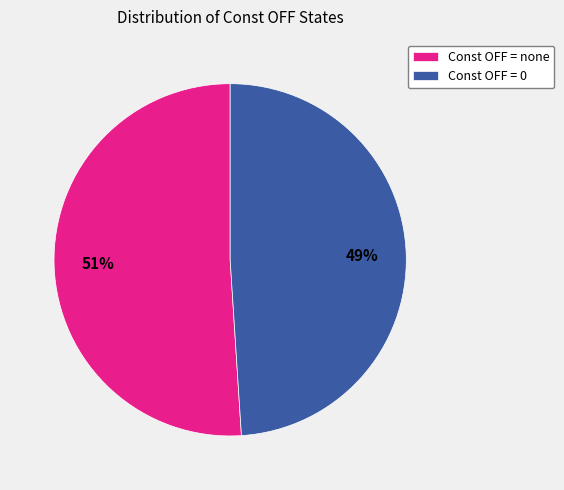

To the nearest percent, what portion does Const OFF = 0 represent?

49%